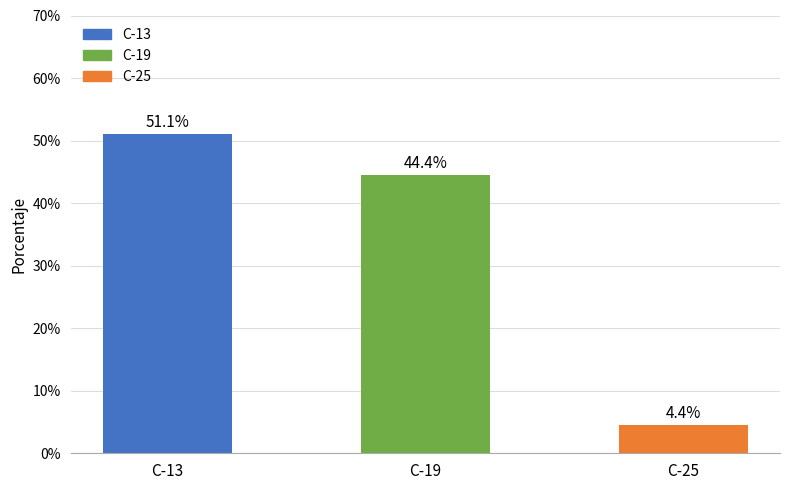

What is the difference between the second highest and minimum values?

40.0